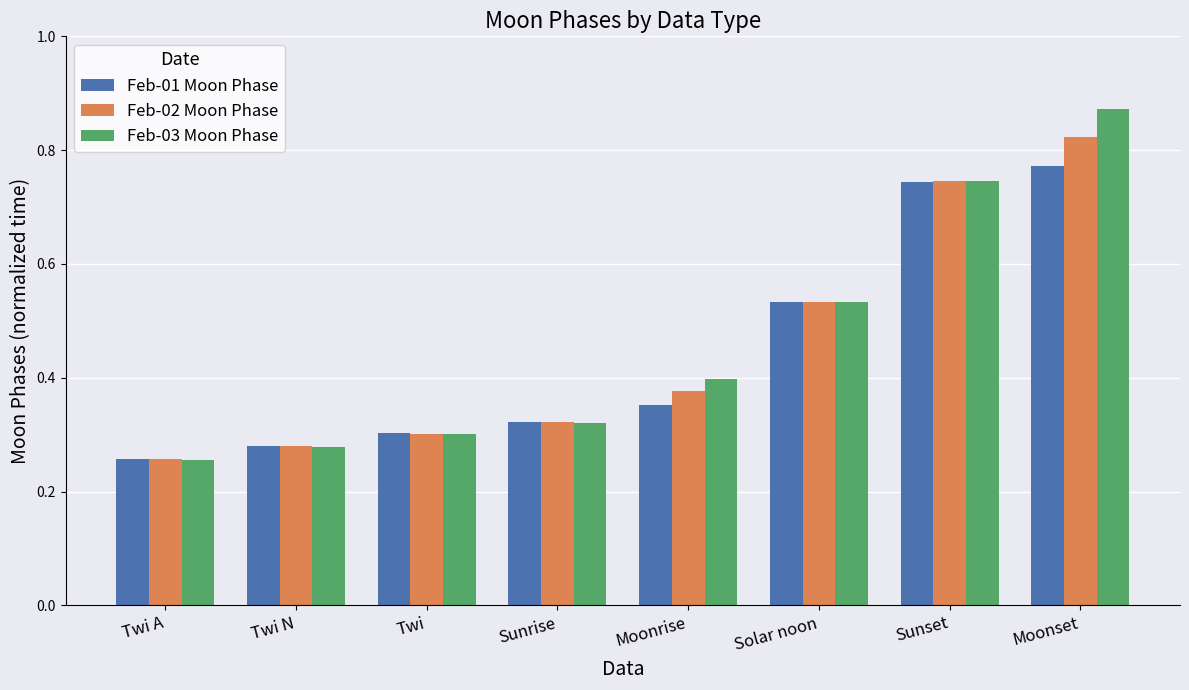

Which series has the largest range (max minus min)?

Feb-03 Moon Phase